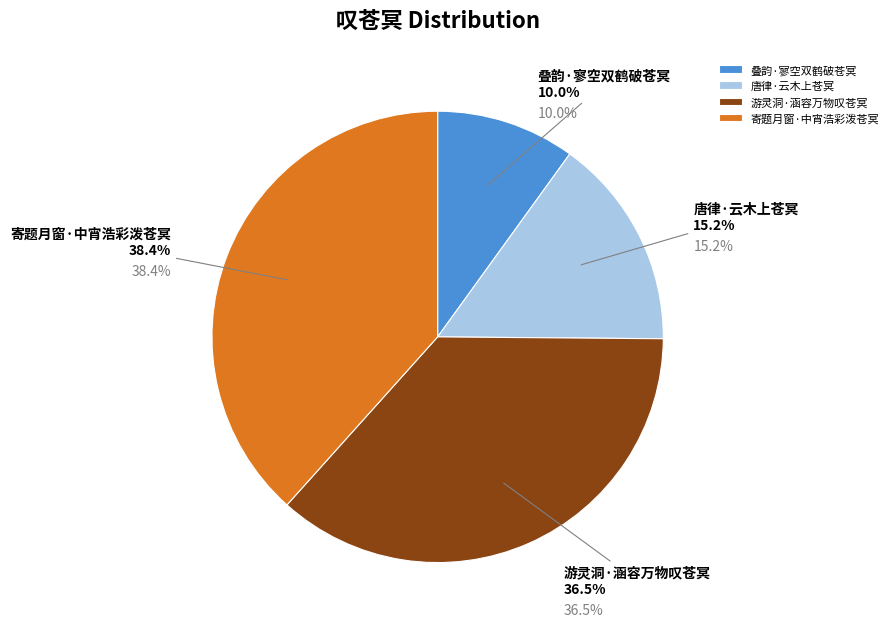

How many segments does this pie chart have?

4